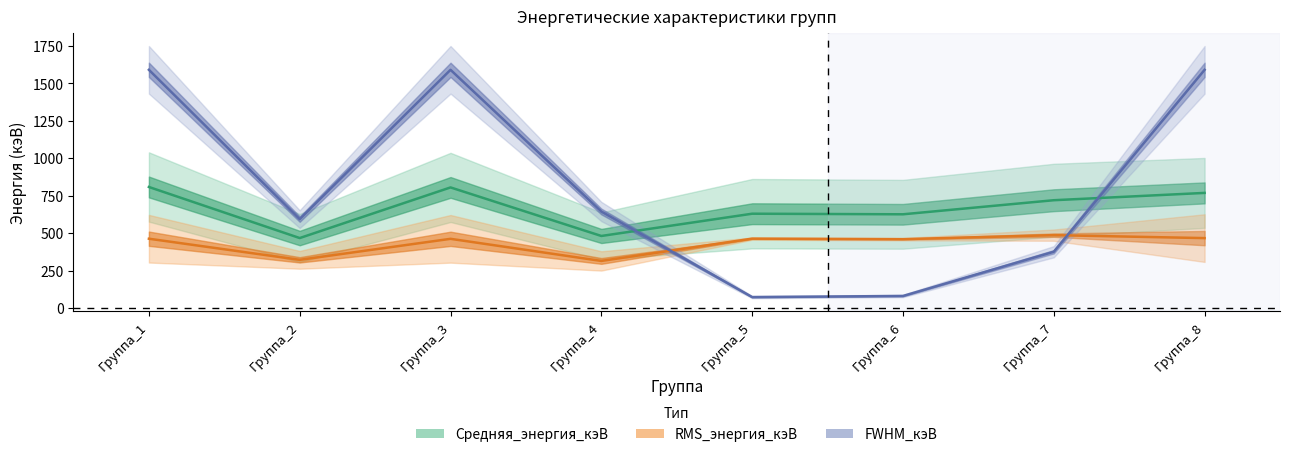

Which series changed the most between Группа_3 and Группа_5?

FWHM_кэВ